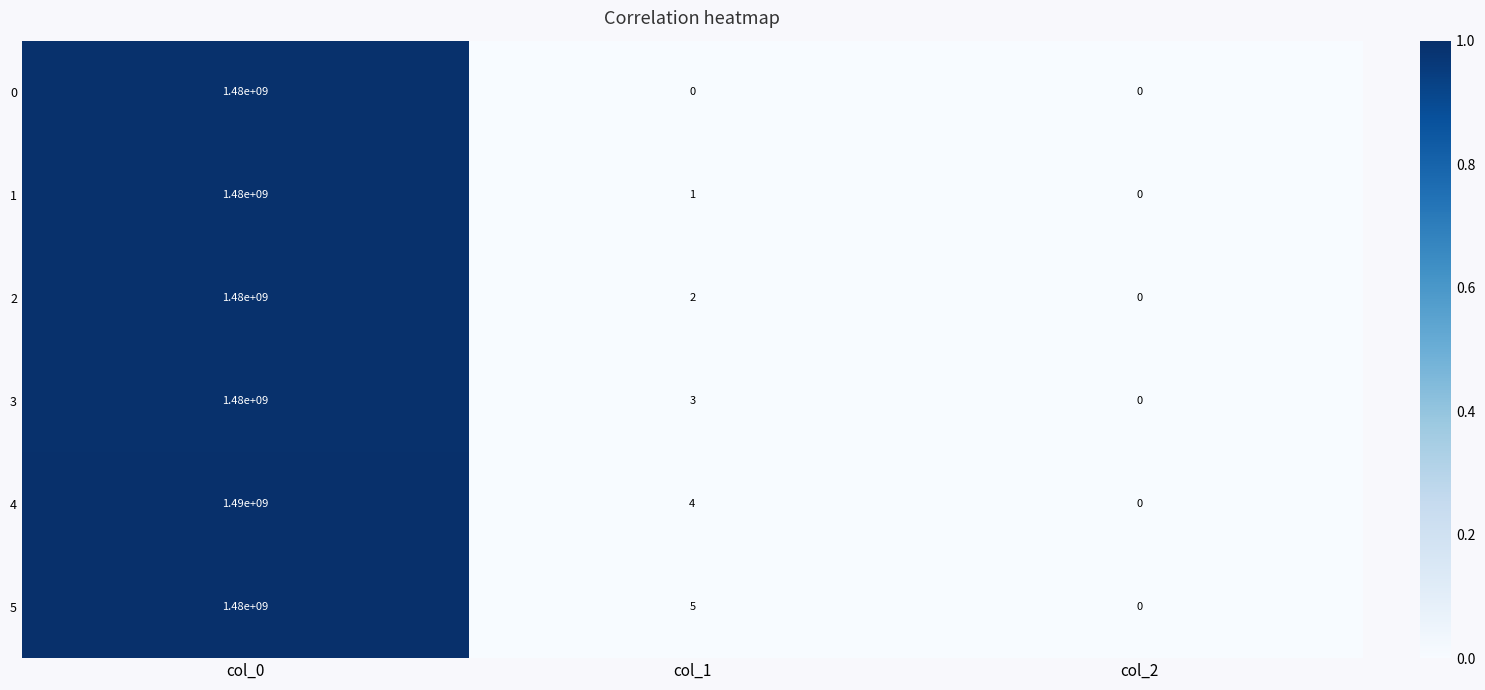

What is the difference between the highest and lowest values at col_0?

10000000